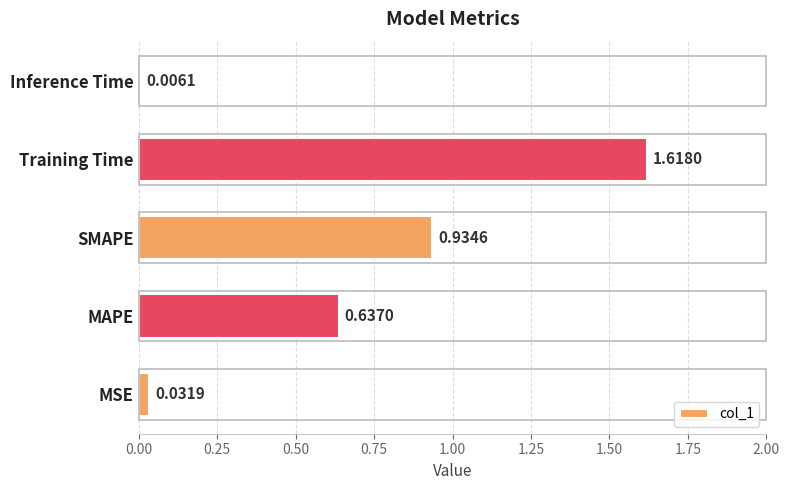

Where is the data nearest to the value 0?

Inference Time